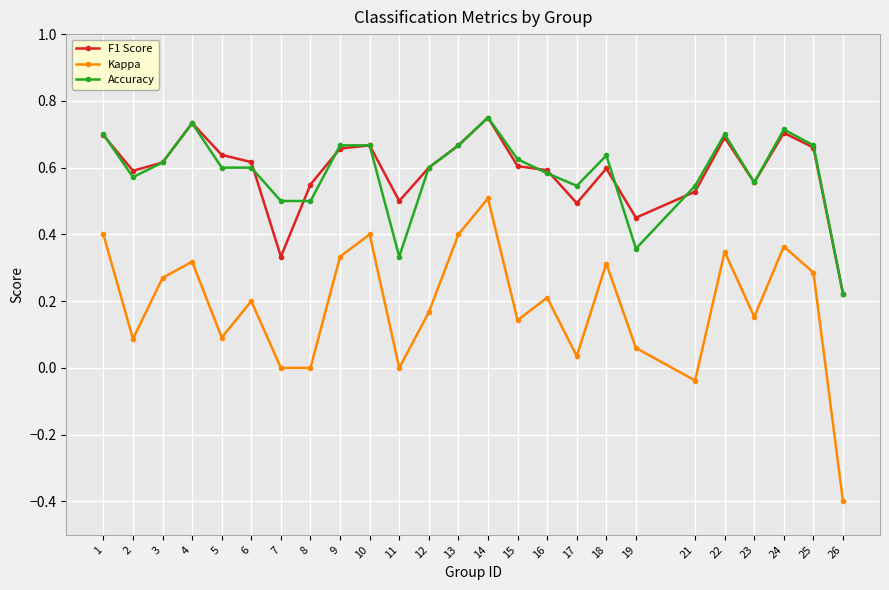

Which series has the widest spread of values?

Kappa